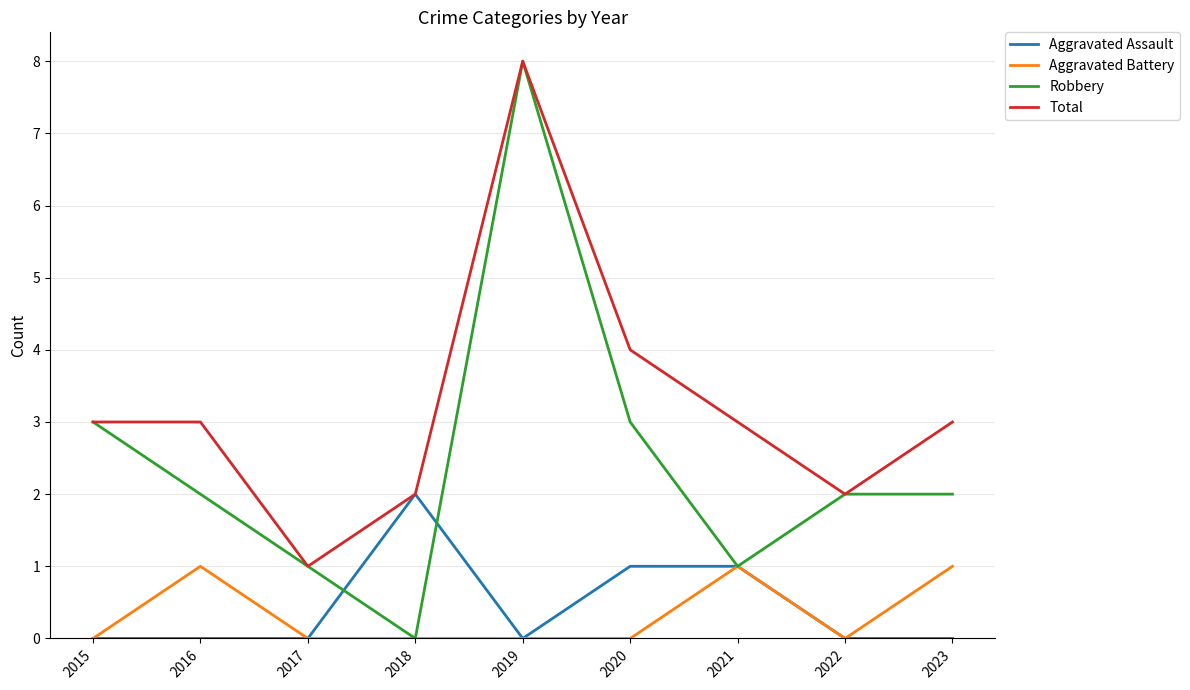

Which series has the widest spread of values?

Robbery